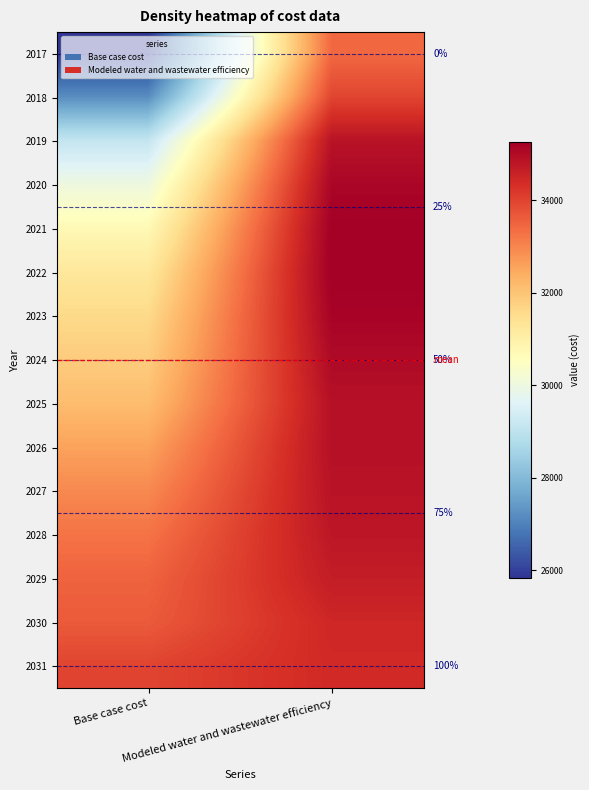

True or false: 2021 has a value of 19115.4 at Base case cost.

False